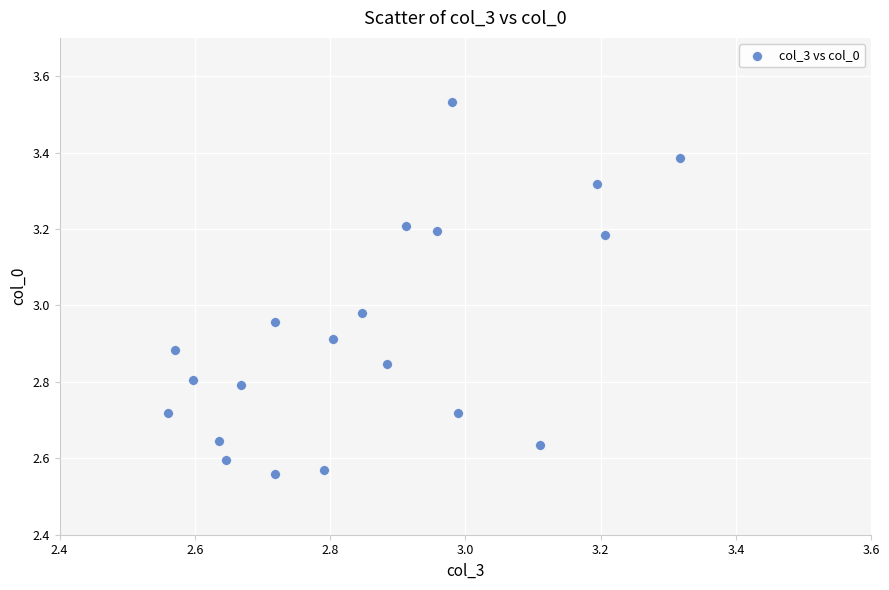

What is the range of Y values (max minus min)?

1.0